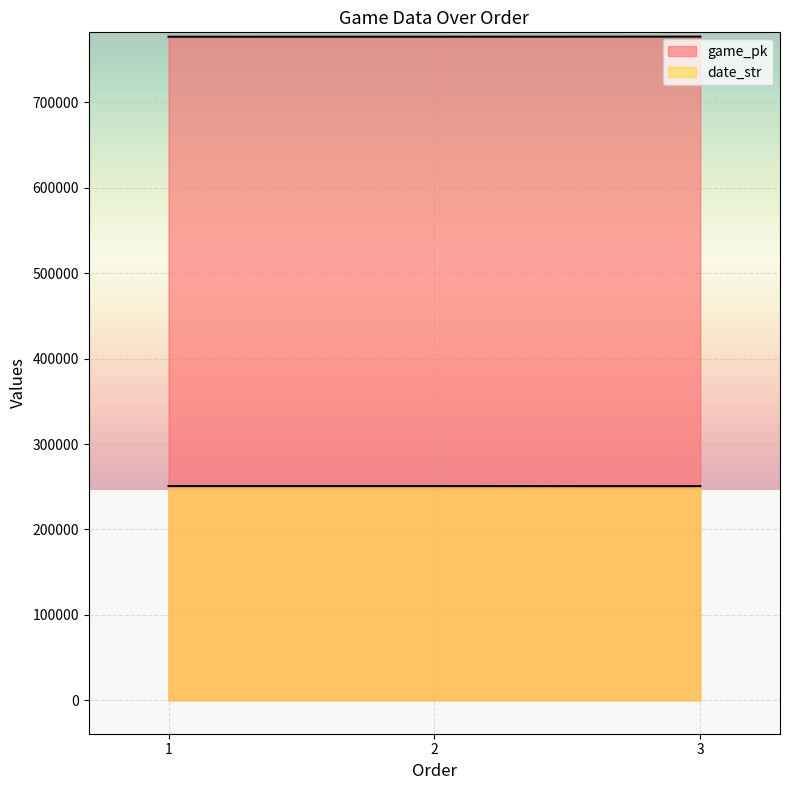

What are all the series names shown in the legend?

game_pk, date_str